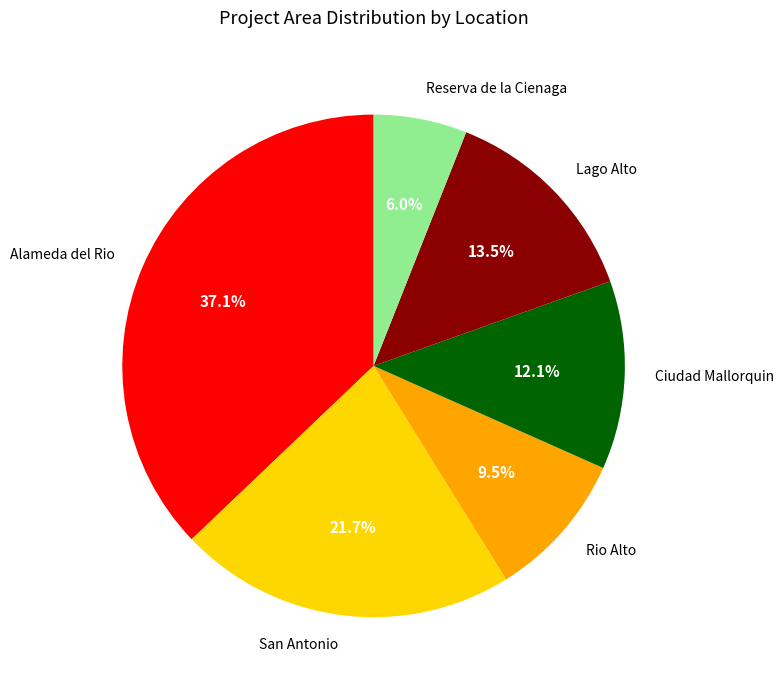

Rank the categories by value from lowest to highest.

Reserva de la Cienaga, Rio Alto, Ciudad Mallorquin, Lago Alto, San Antonio, Alameda del Rio